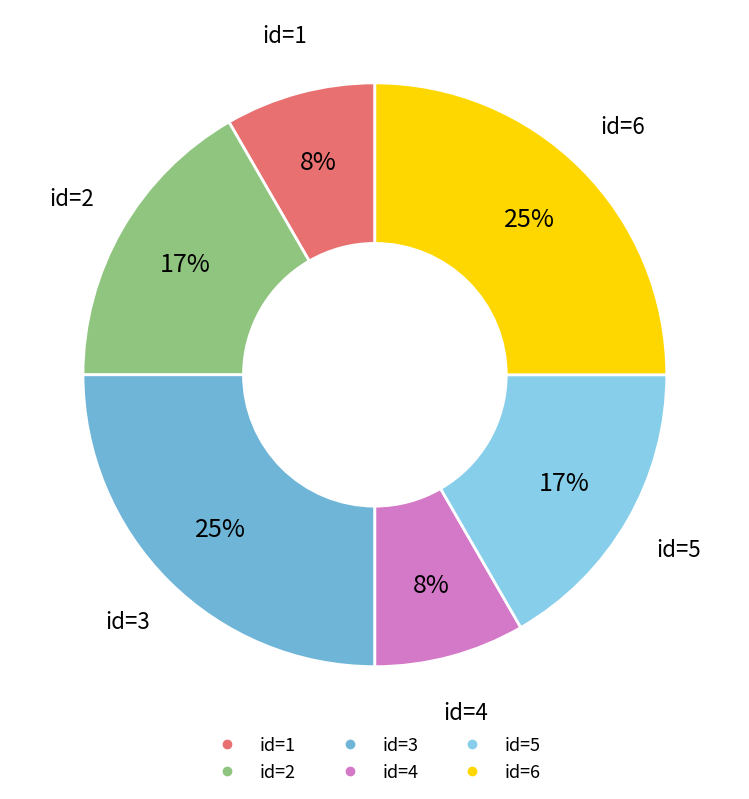

Does any single category account for the majority?

No